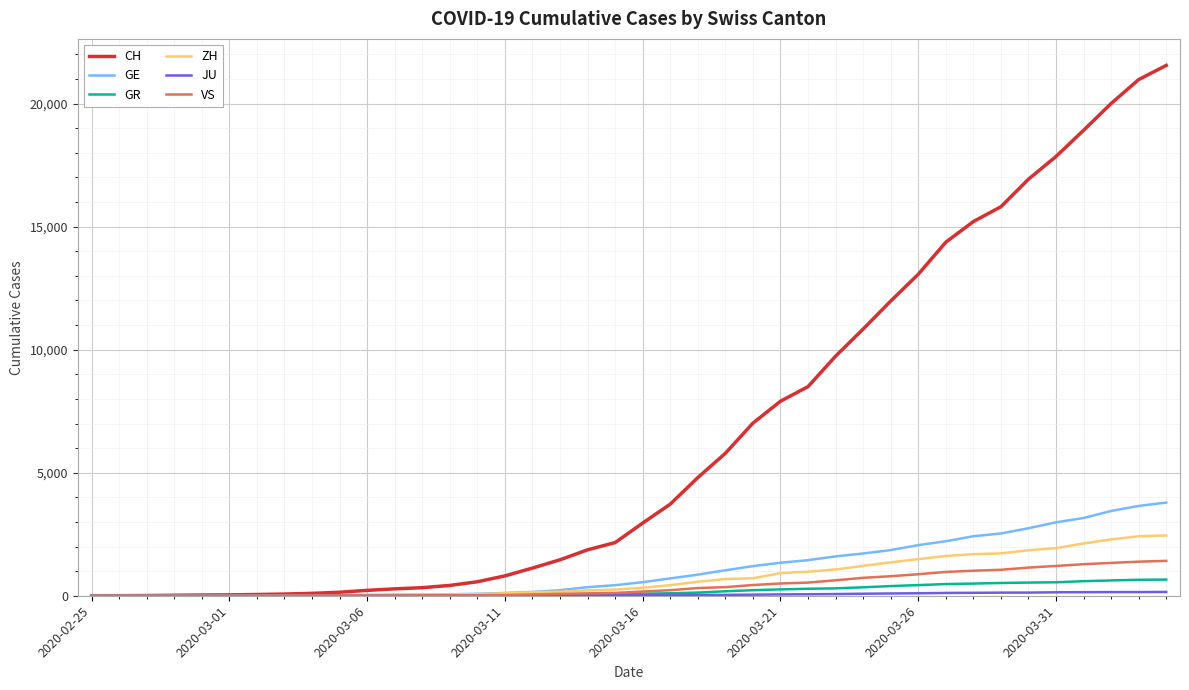

Which series has the widest spread of values?

CH